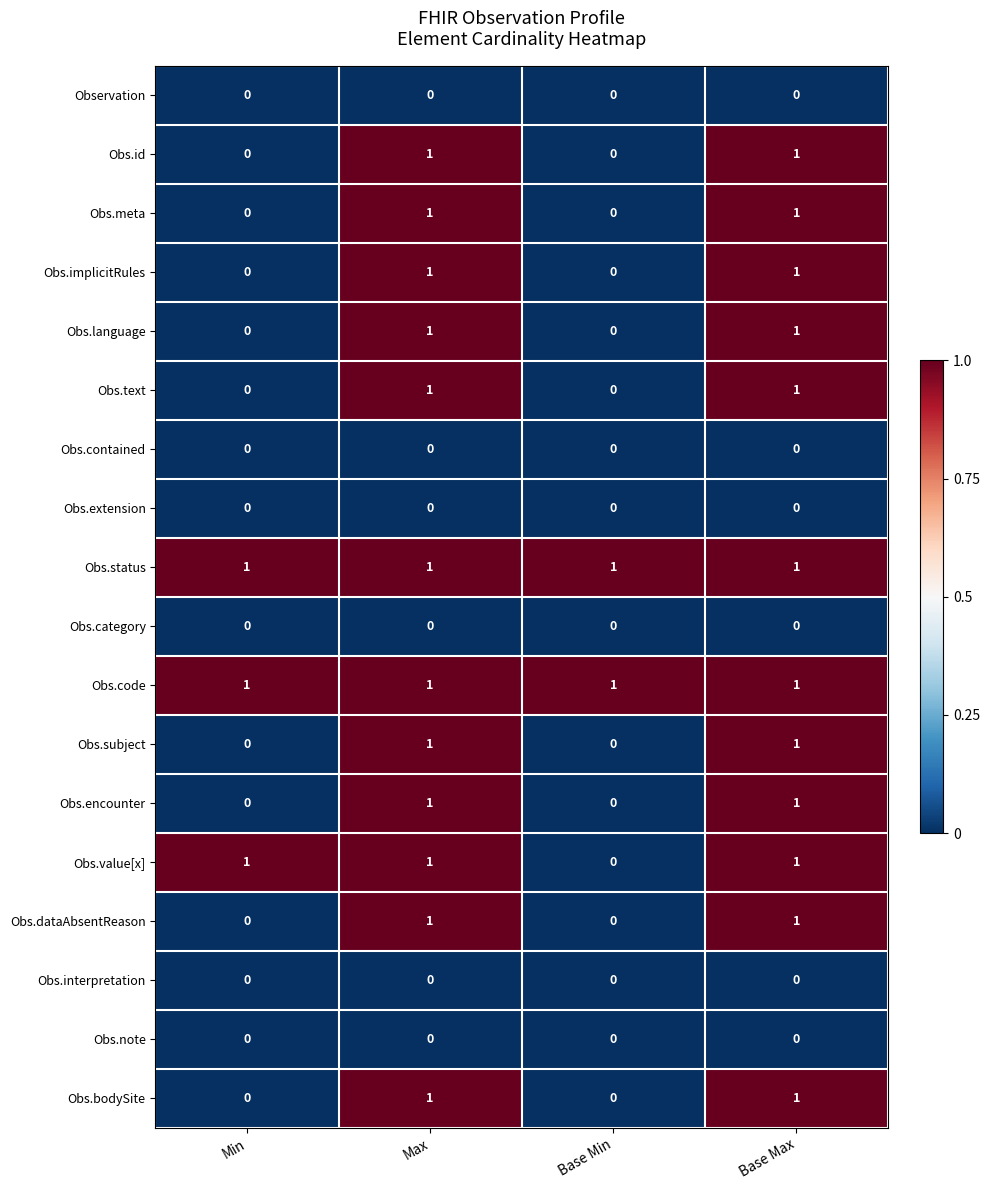

Is it true that Obs.meta equals 1 at Max?

True